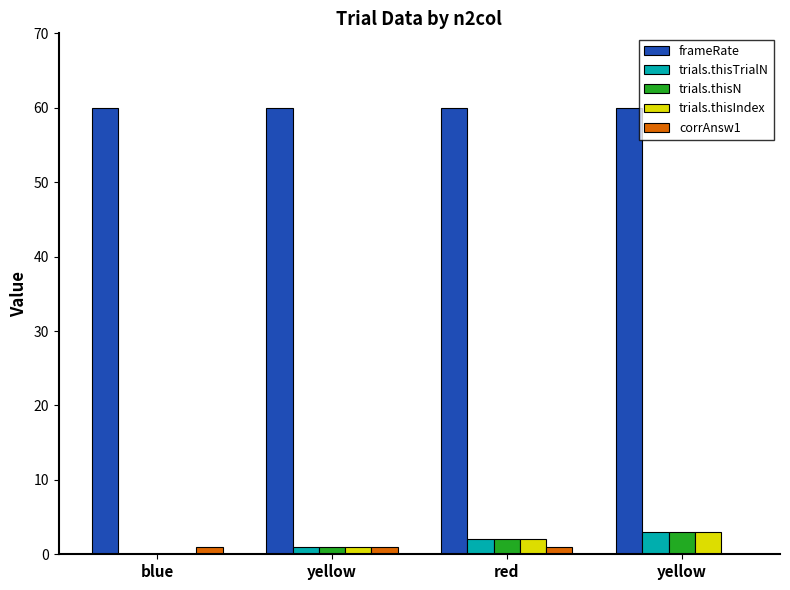

True or false: corrAnsw1 has a value of 1.0 at yellow.

True